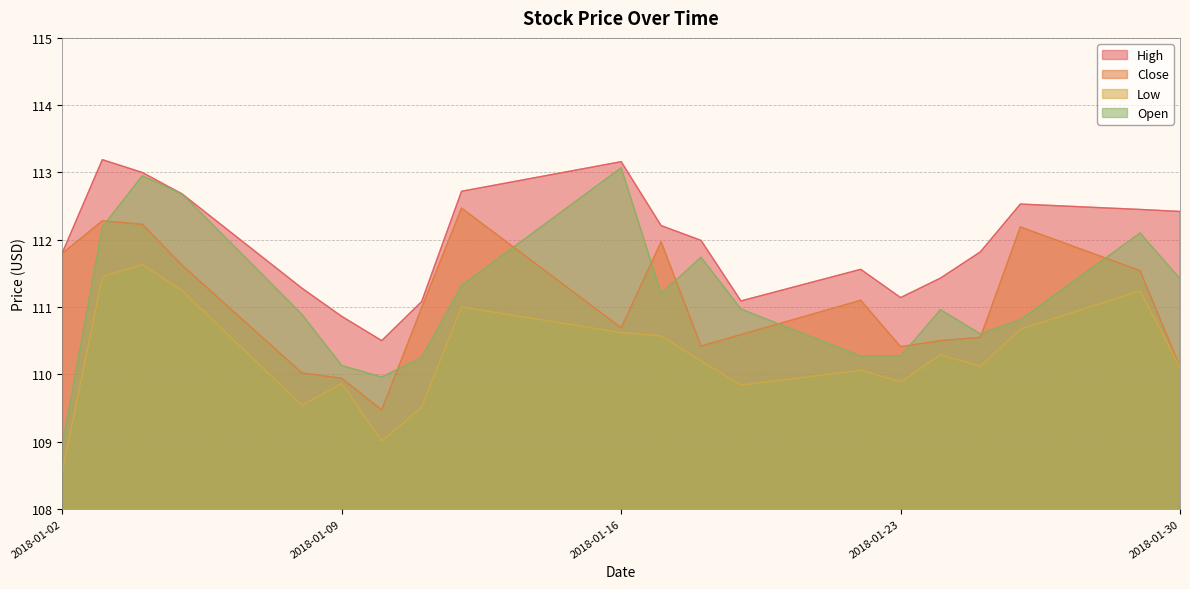

Reading left to right, what are all the values shown in this chart?

High: 2018-01-02=111.8	2018-01-03=113.2	2018-01-04=113.0	2018-01-05=112.7	2018-01-08=111.3	2018-01-09=110.9	2018-01-10=110.5	2018-01-11=111.1	2018-01-12=112.7	2018-01-16=113.2	2018-01-17=112.2	2018-01-18=112.0	2018-01-19=111.1	2018-01-22=111.6	2018-01-23=111.1	2018-01-24=111.4	2018-01-25=111.8	2018-01-26=112.5	2018-01-29=112.4	2018-01-30=112.4
Close: 2018-01-02=111.8	2018-01-03=112.3	2018-01-04=112.2	2018-01-05=111.6	2018-01-08=110.0	2018-01-09=109.9	2018-01-10=109.5	2018-01-11=111.0	2018-01-12=112.5	2018-01-16=110.7	2018-01-17=112.0	2018-01-18=110.4	2018-01-19=110.6	2018-01-22=111.1	2018-01-23=110.4	2018-01-24=110.5	2018-01-25=110.6	2018-01-26=112.2	2018-01-29=111.5	2018-01-30=110.1
Low: 2018-01-02=108.6	2018-01-03=111.4	2018-01-04=111.6	2018-01-05=111.2	2018-01-08=109.5	2018-01-09=109.9	2018-01-10=109.0	2018-01-11=109.5	2018-01-12=111.0	2018-01-16=110.6	2018-01-17=110.6	2018-01-18=110.2	2018-01-19=109.8	2018-01-22=110.1	2018-01-23=109.9	2018-01-24=110.3	2018-01-25=110.1	2018-01-26=110.7	2018-01-29=111.2	2018-01-30=110.1
Open: 2018-01-02=108.9	2018-01-03=112.2	2018-01-04=112.9	2018-01-05=112.7	2018-01-08=110.9	2018-01-09=110.1	2018-01-10=110.0	2018-01-11=110.2	2018-01-12=111.3	2018-01-16=113.1	2018-01-17=111.2	2018-01-18=111.7	2018-01-19=111.0	2018-01-22=110.3	2018-01-23=110.3	2018-01-24=111.0	2018-01-25=110.6	2018-01-26=110.8	2018-01-29=112.1	2018-01-30=111.4